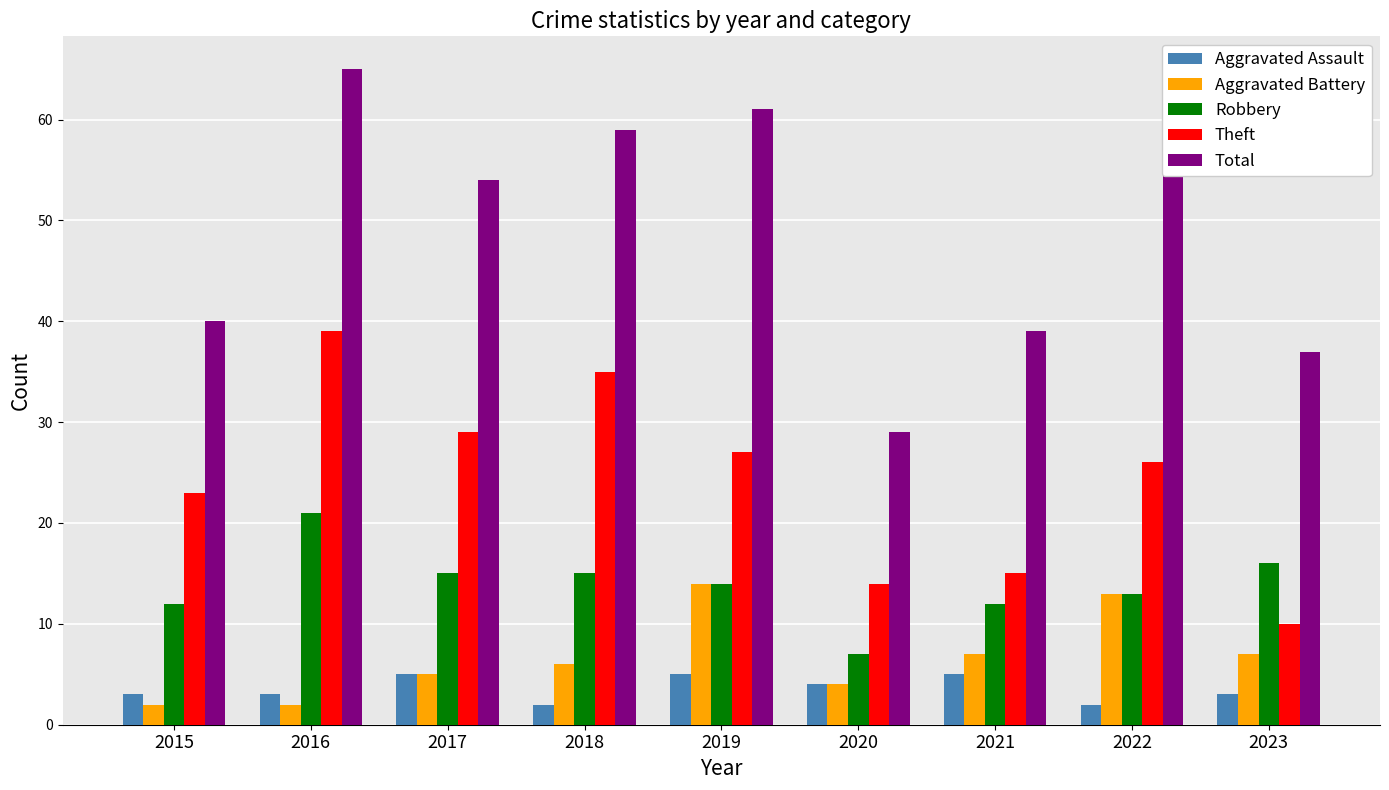

What is the spread (max minus min) of values at 2016?

63